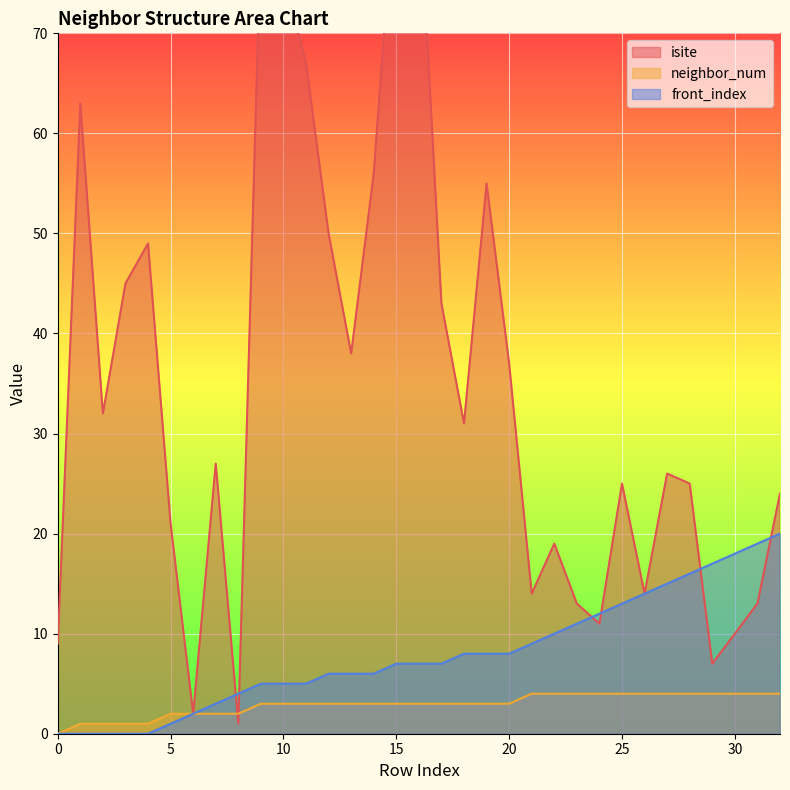

What is the total value across all series at 18?

42